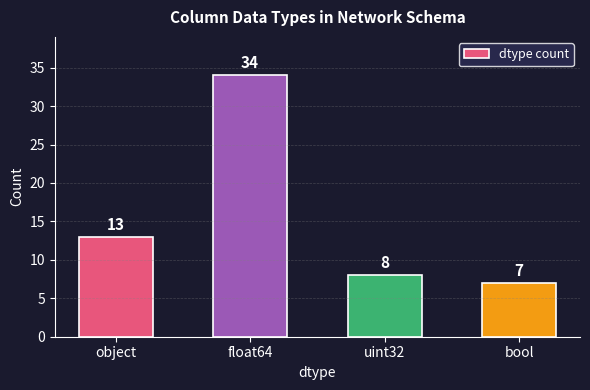

What is the value of the 1st bar from the left?

13